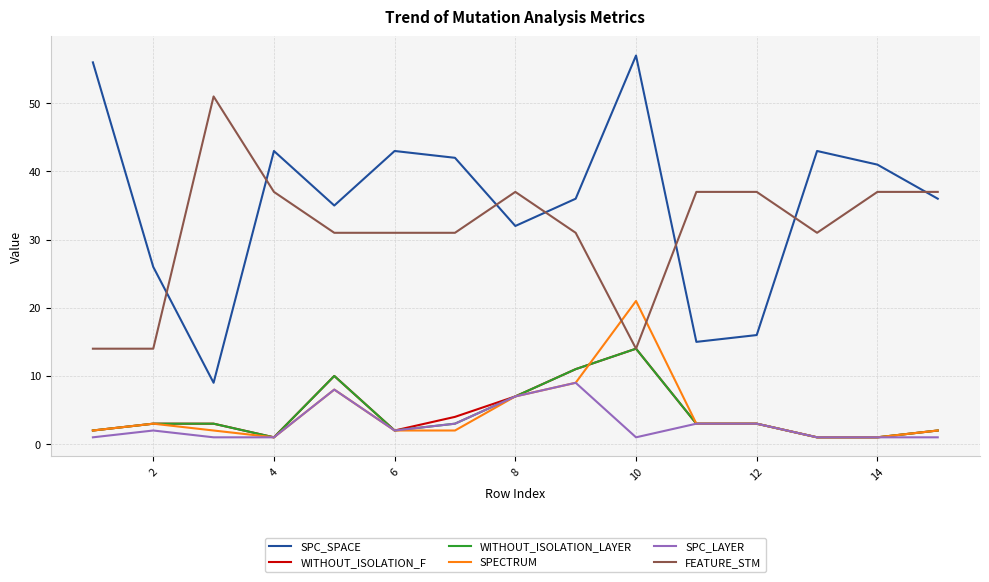

True or false: SPC_SPACE and FEATURE_STM cross at least once.

True